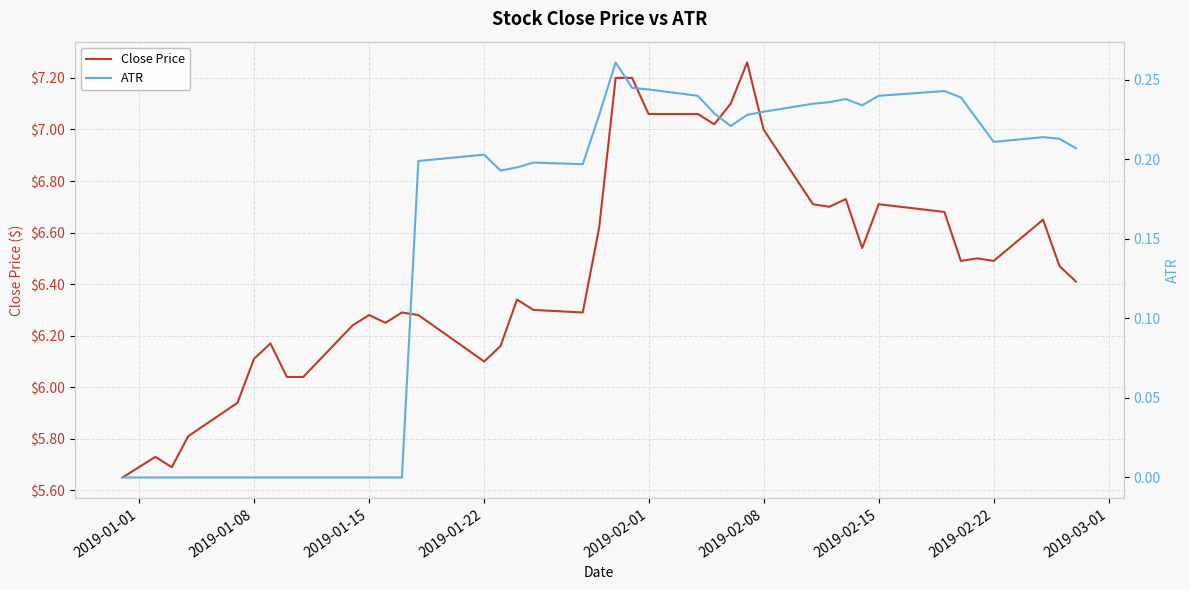

Is it true that Close Price equals 6.1 at 2019-01-22?

True